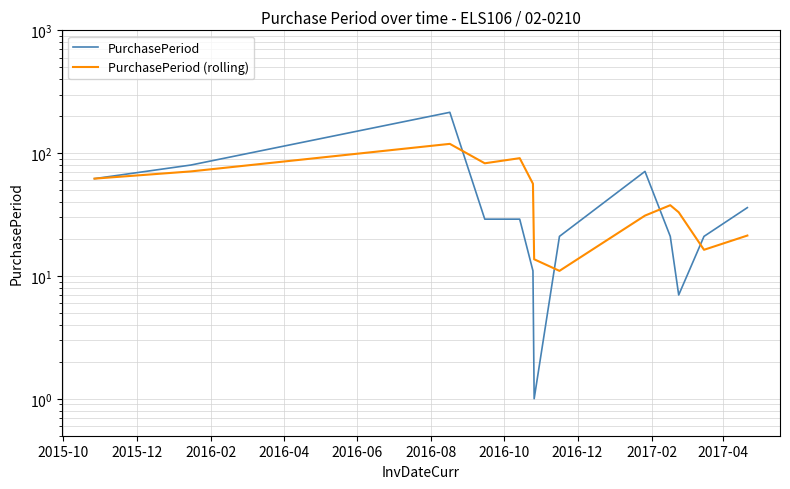

Reading right to left, what are all the values shown in this chart?

PurchasePeriod: 36.0	21.0	7.0	21.0	71.0	21.0	1.0	11.0	29.0	29.0	215.0	80.0	62.0
PurchasePeriod (rolling): 21.3	16.3	33.0	37.7	31.0	11.0	13.7	56.3	91.0	82.7	119.0	71.0	62.0